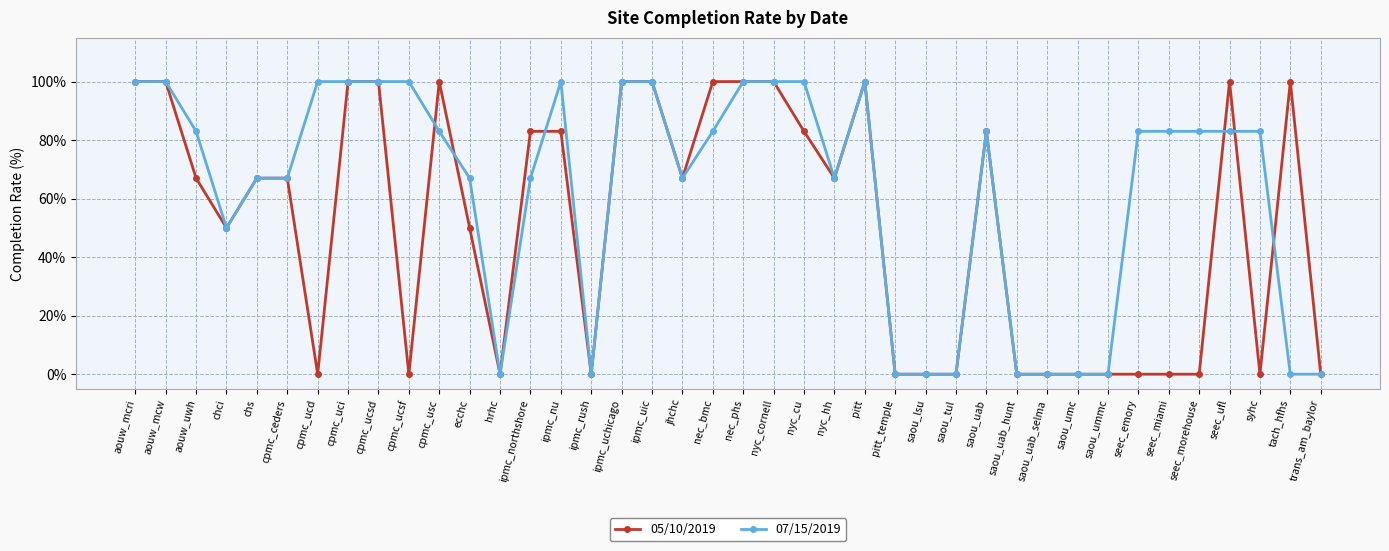

How many 05/10/2019 values are between 0 and 100?

40